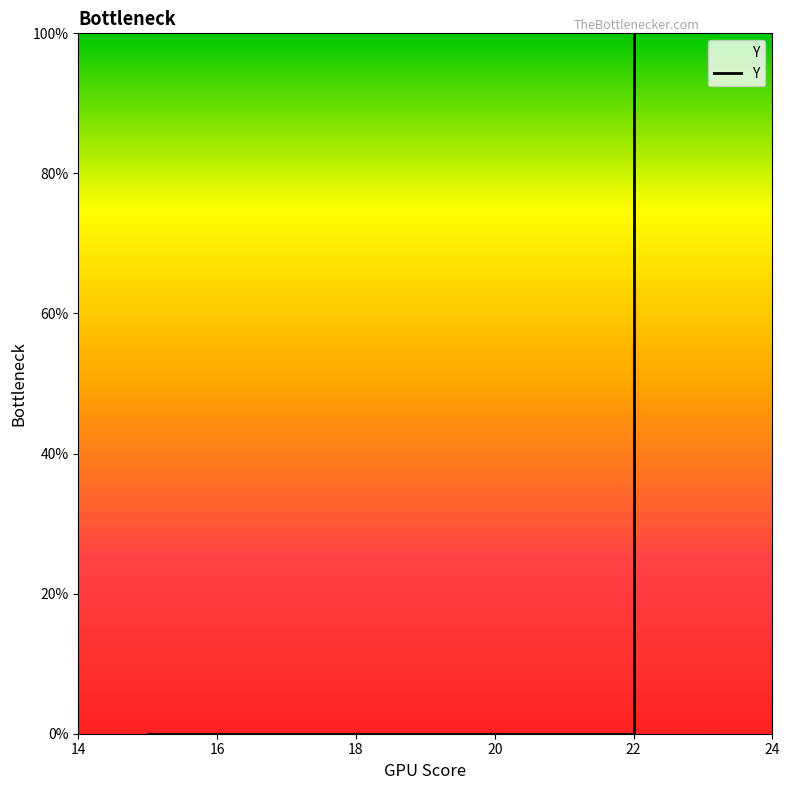

Is it true that the value at 22 is 1?

False